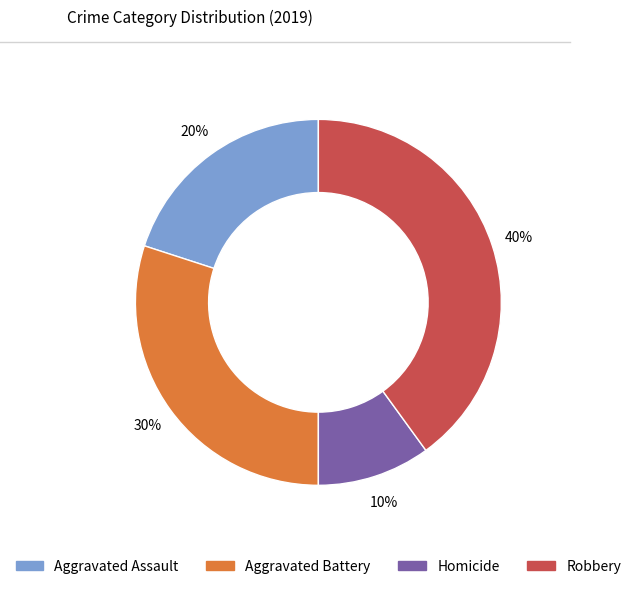

Is there any slice that represents more than half of the pie?

No